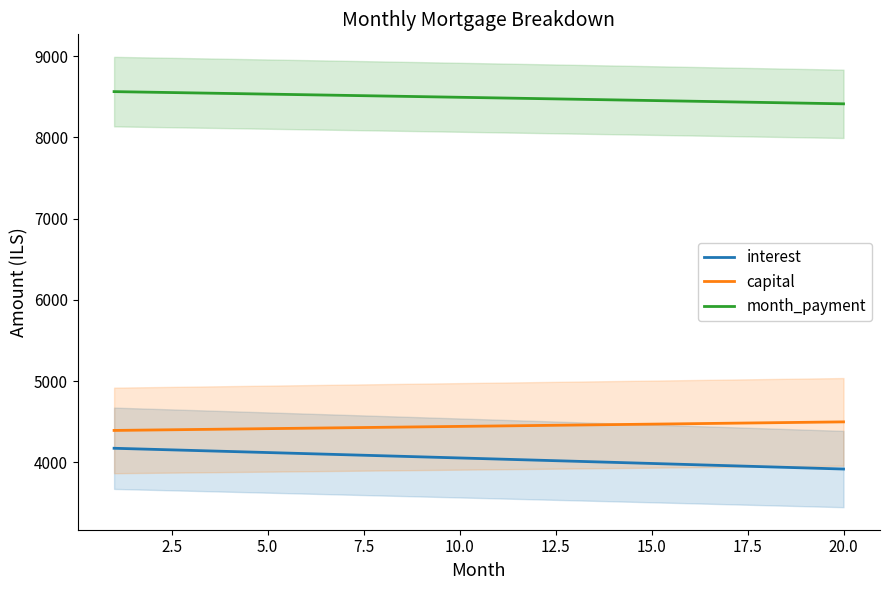

How many values in the capital series are below 4446?

10